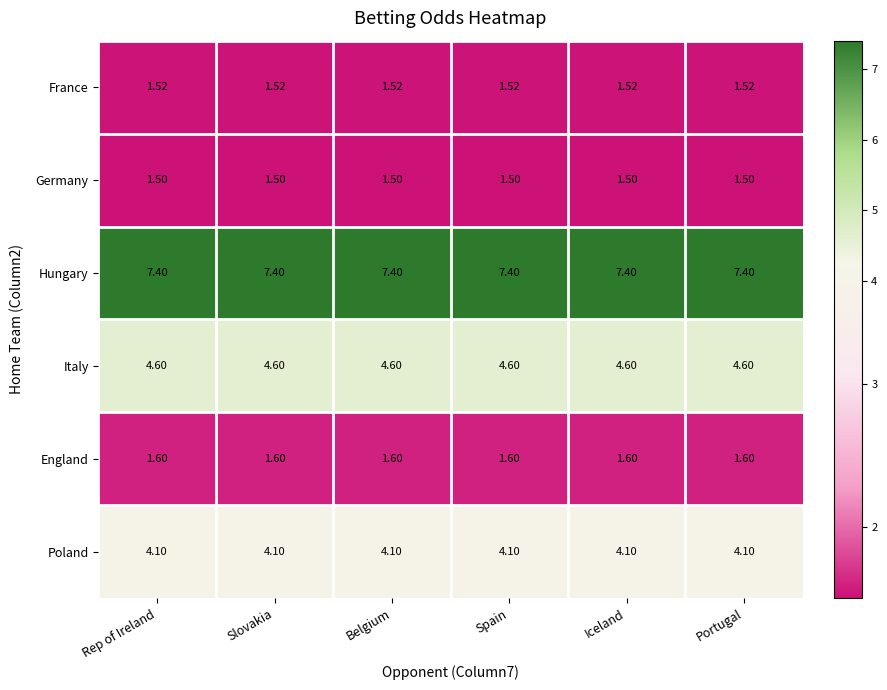

Which series has the largest total across all categories?

Hungary